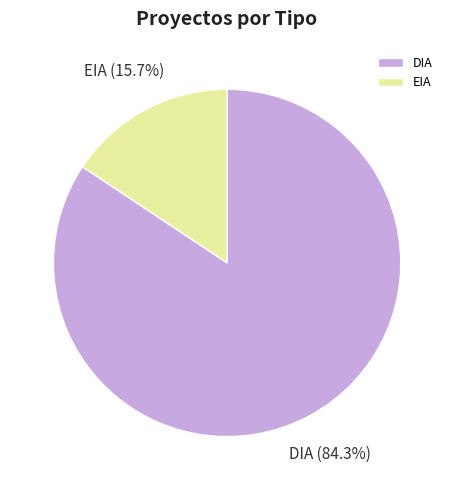

To the nearest percent, what percentage of the pie is EIA?

16%